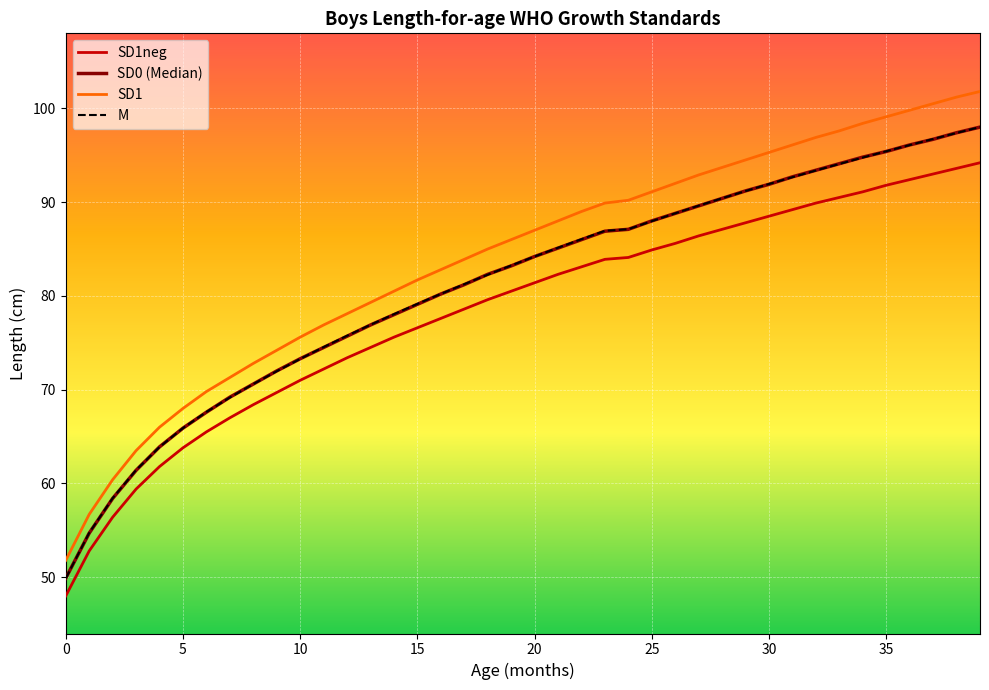

What is the average value of the M series?

81.2